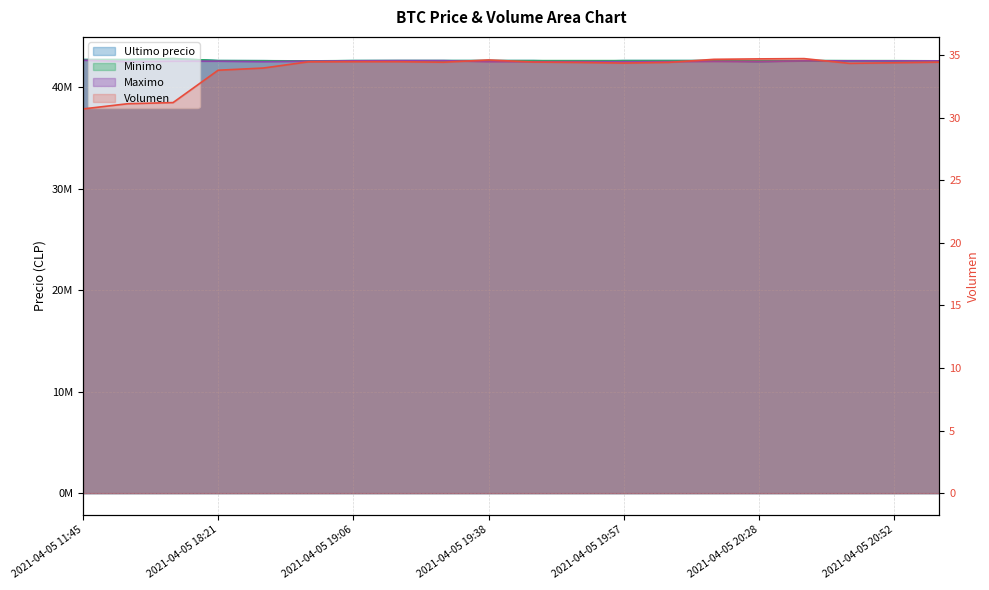

How many lines are shown in the chart?

4